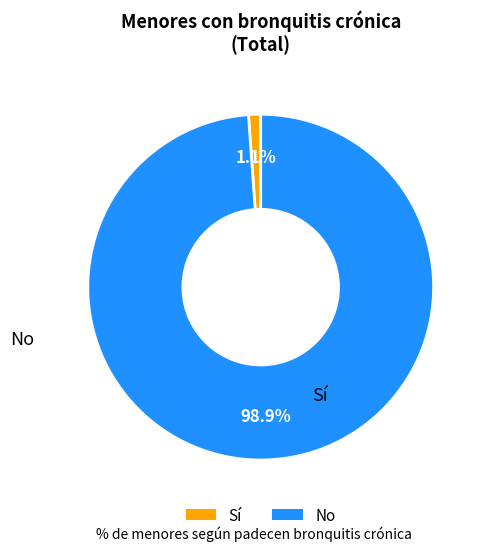

Is there any slice that represents more than half of the pie?

Yes